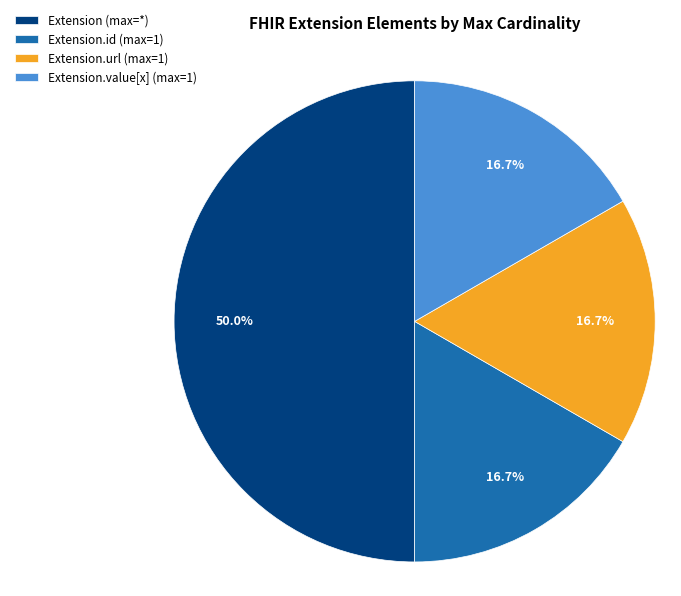

How many slices are in this pie chart?

4